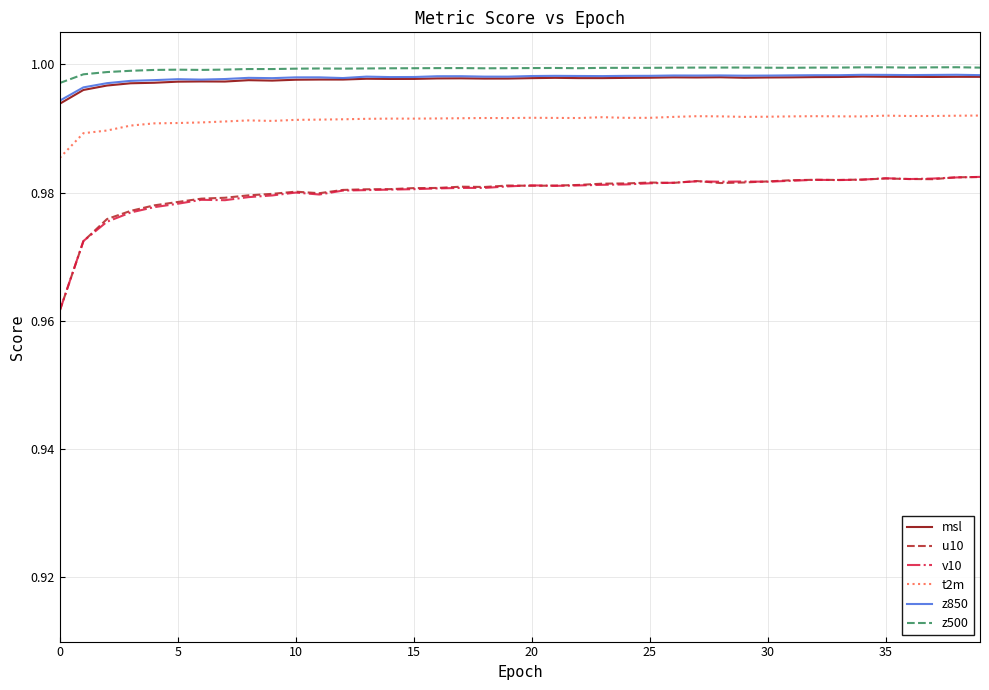

True or false: v10 and z850 cross at least once.

False